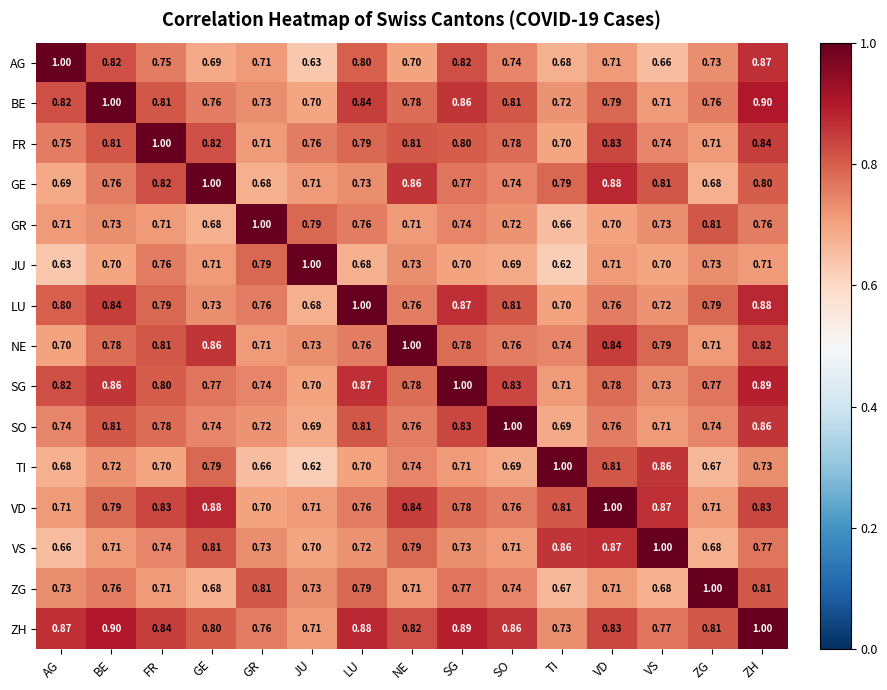

What is the total value across all series at JU?

10.9